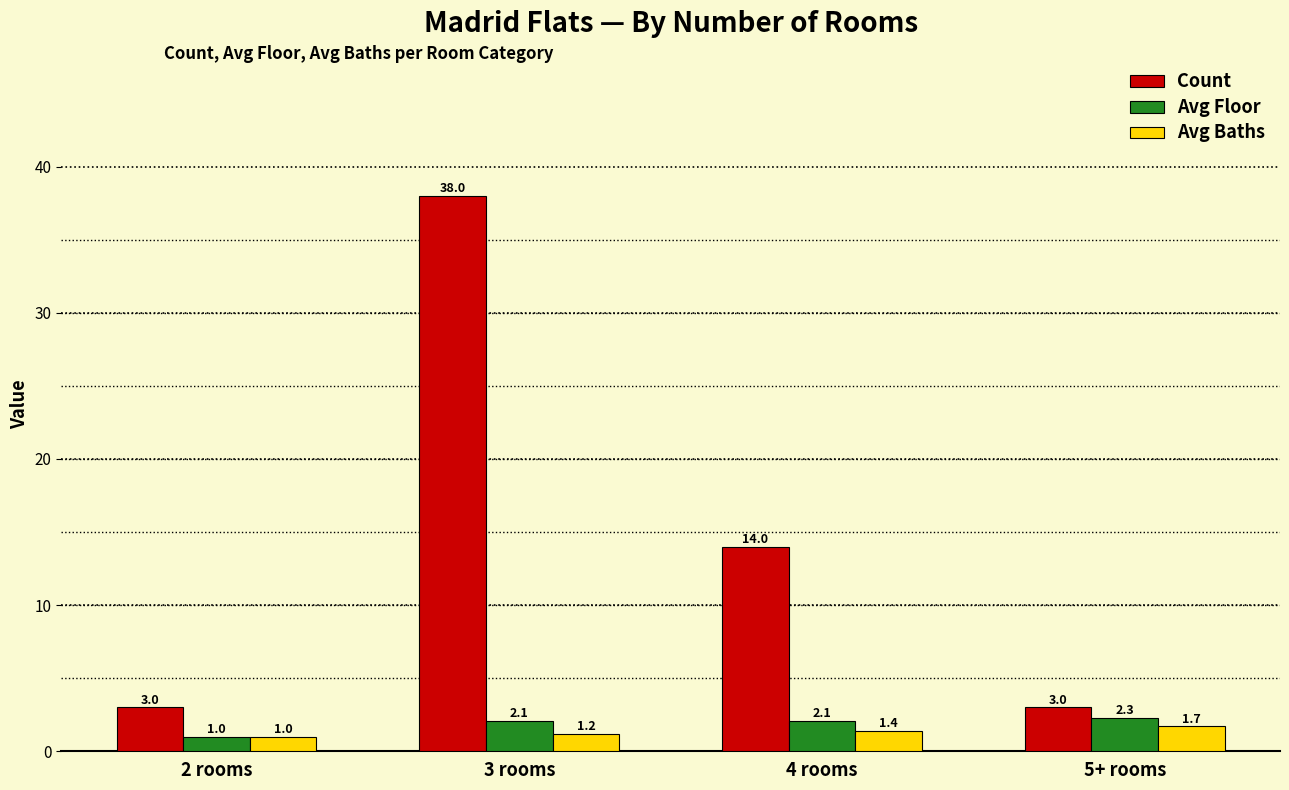

At how many categories does at least one series exceed 15?

1